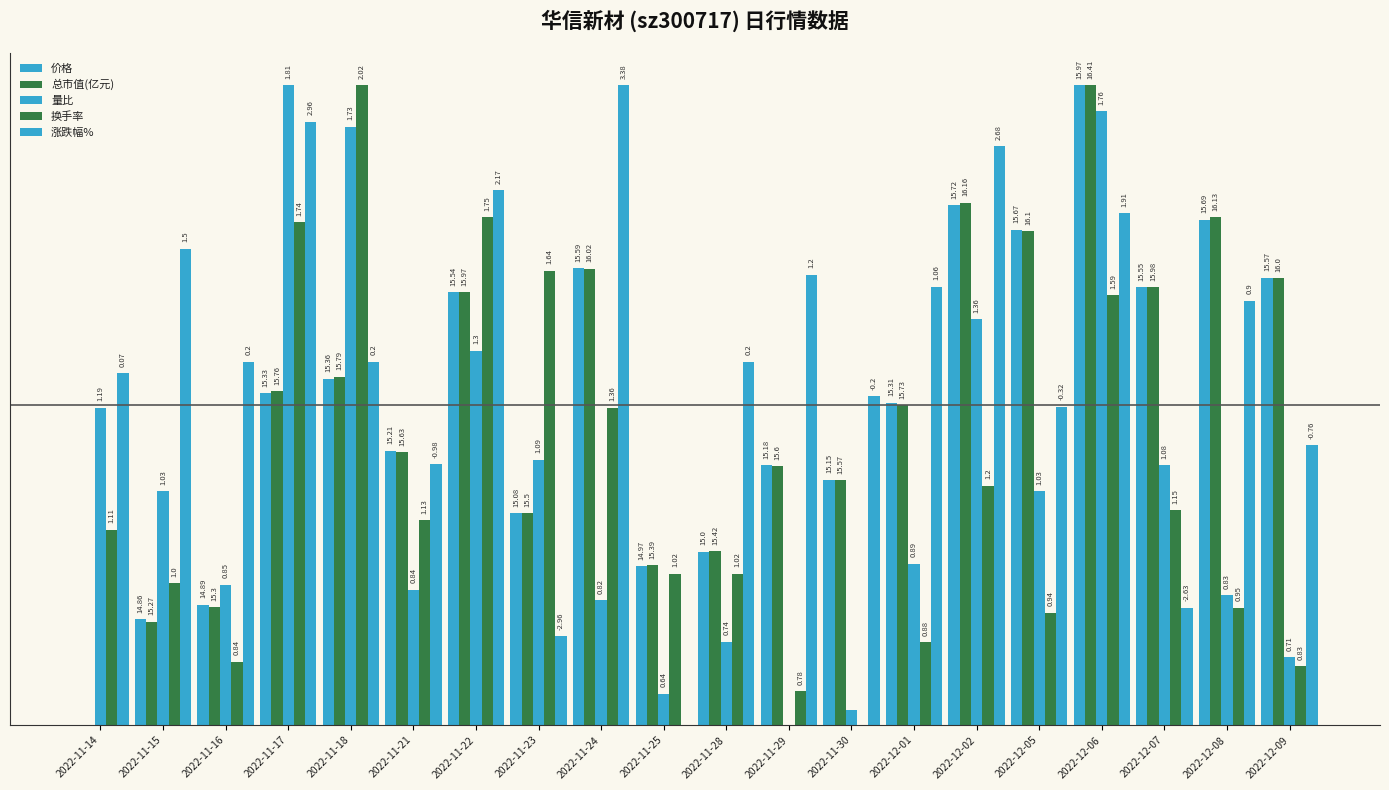

Are the bars grouped side by side (vs. stacked)?

Yes